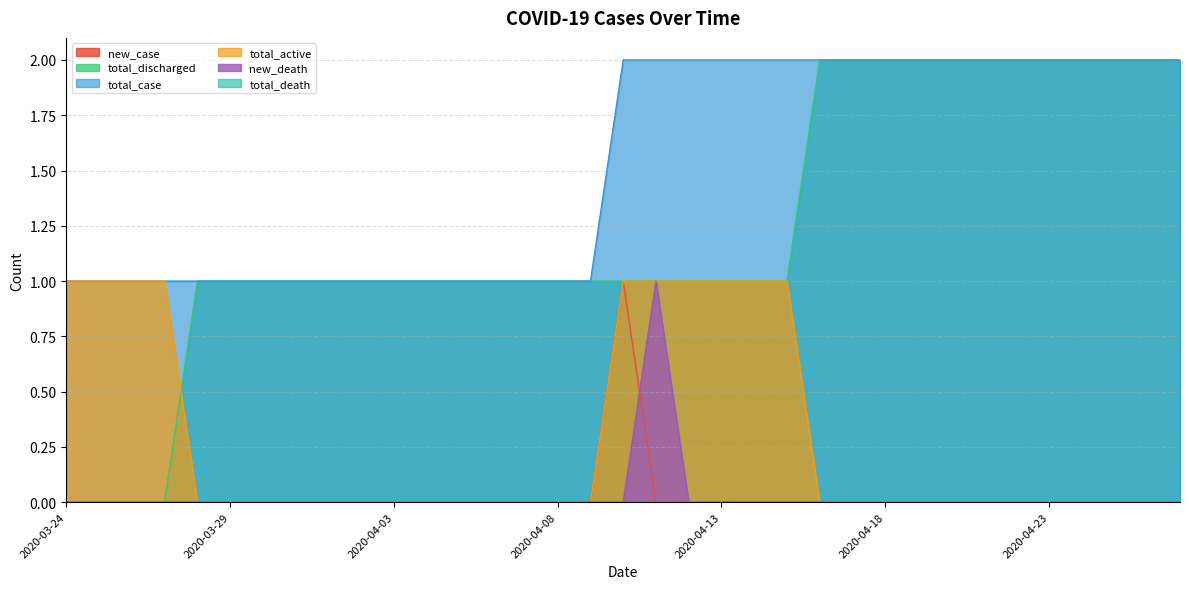

What is the greatest value displayed?

2